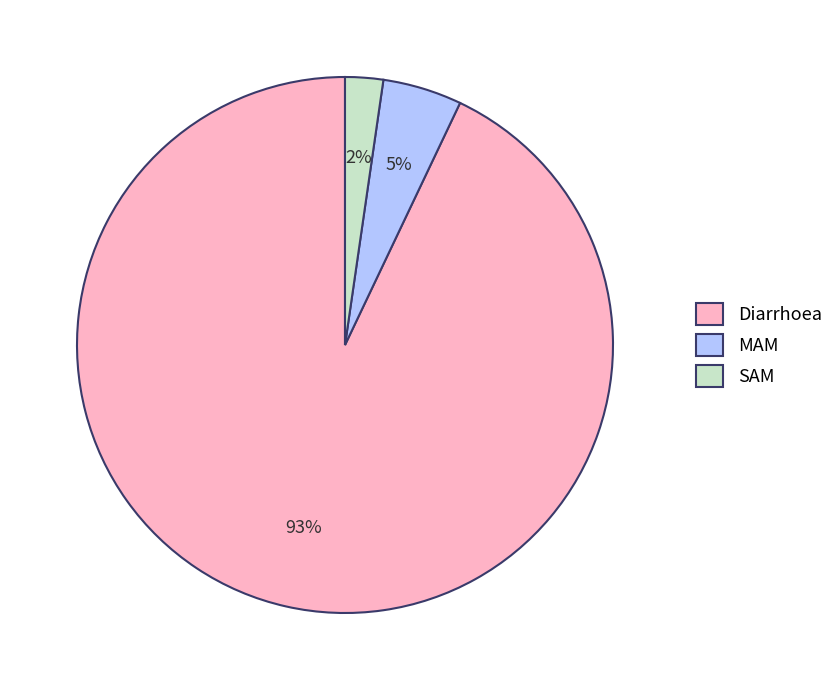

To the nearest percent, what is the average slice percentage?

33%